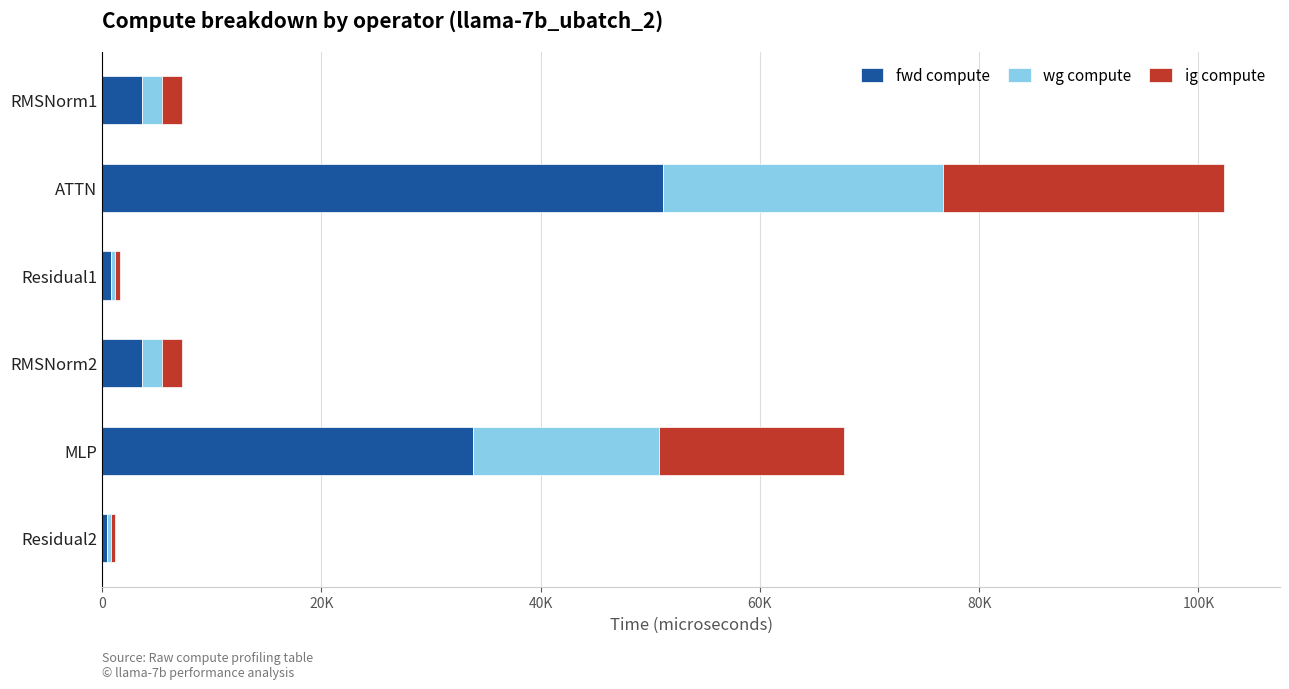

What are all the series names shown in the legend?

fwd compute, wg compute, ig compute